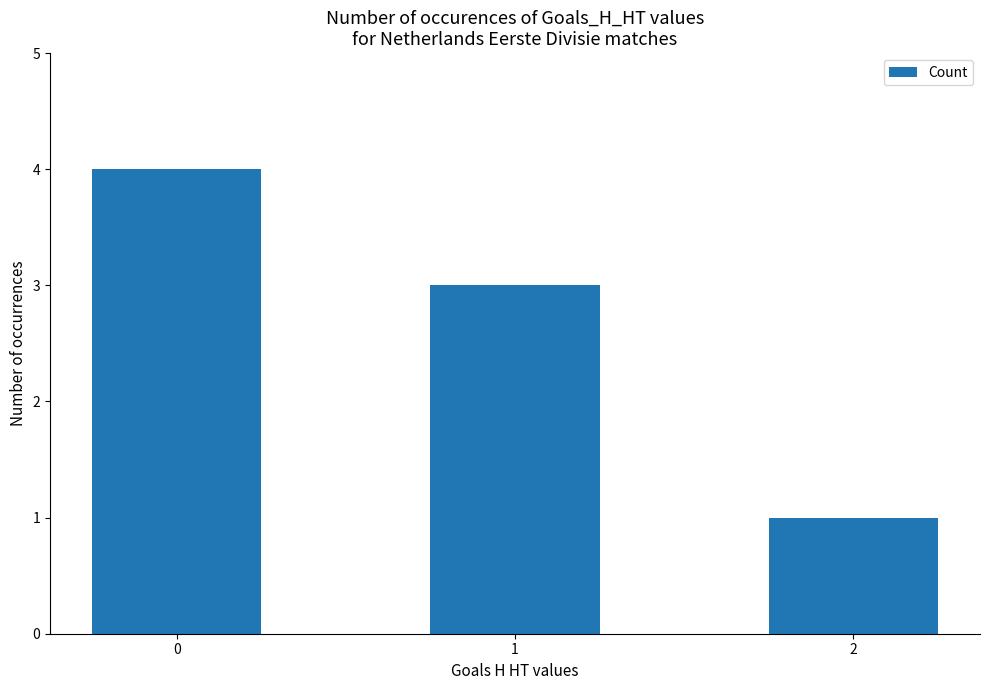

Between 1 and 2, which is larger?

1